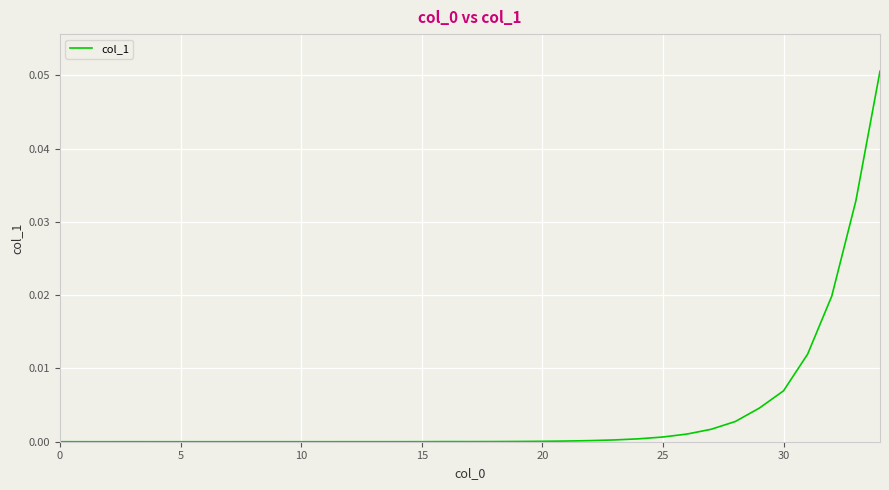

How many lines are shown in the chart?

1